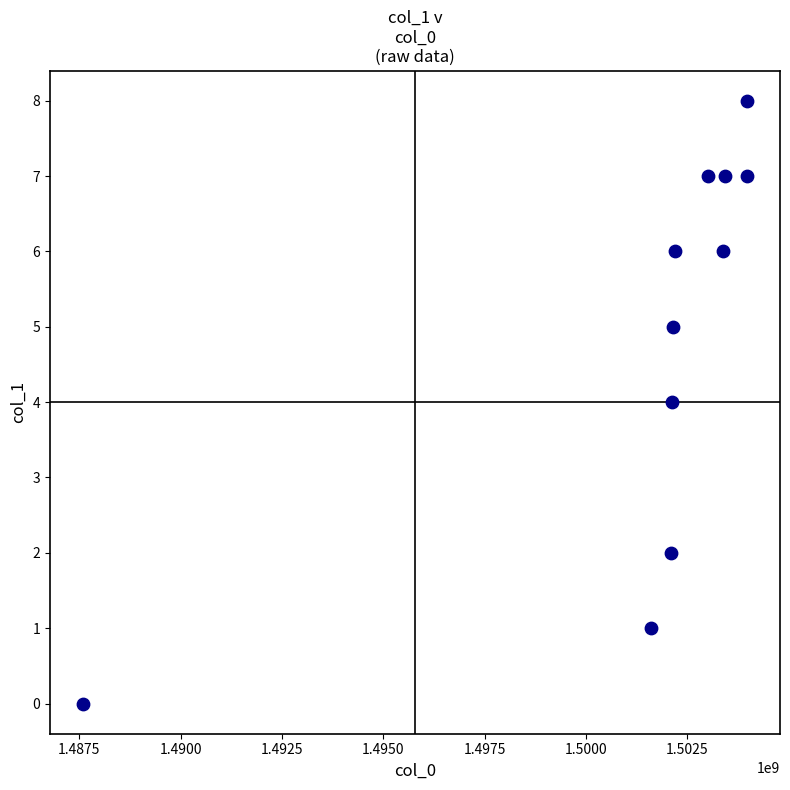

What is the range of Y values (max minus min)?

8